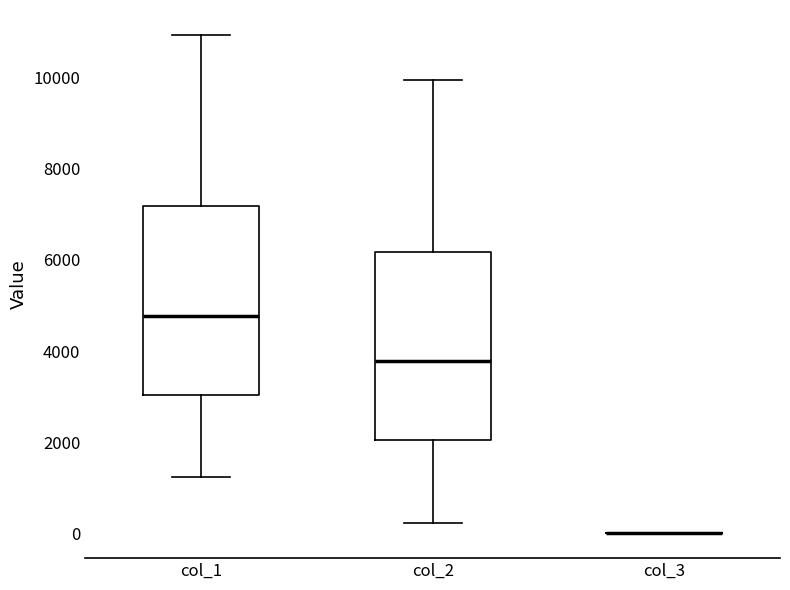

Reading left to right, read every box against the y-axis: the position of its median line, the range the box covers, and the ends of its whiskers. The values are not printed on the chart, so give them approximately, as read against the axis.

col_1: median 4800, box 3000 to 7200, whiskers 1200 to 11000
col_2: median 3800, box 2000 to 6200, whiskers 200 to 10000
col_3: box collapsed to a line at 0, whiskers 0 to 0